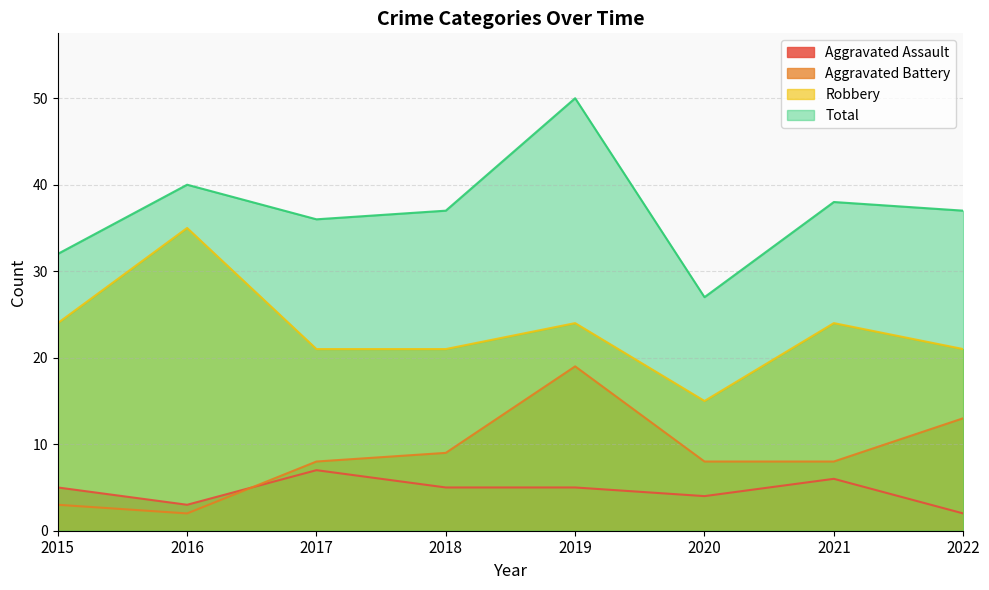

At how many categories does at least one series exceed 39?

2